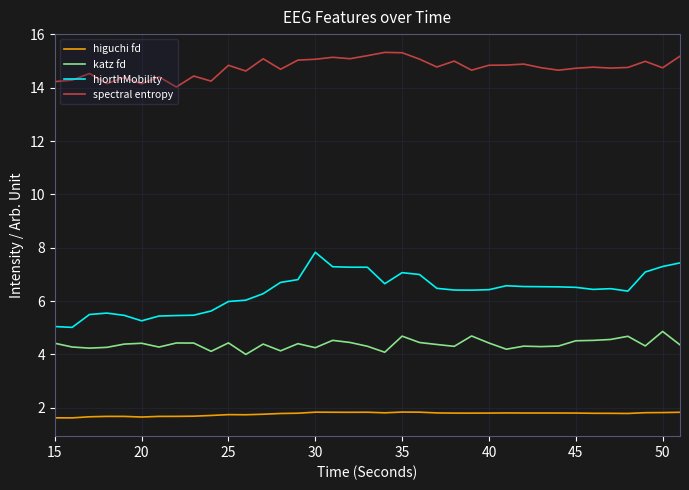

List the series in order of their peak value, highest first.

spectral entropy, hjorthMobility, katz fd, higuchi fd